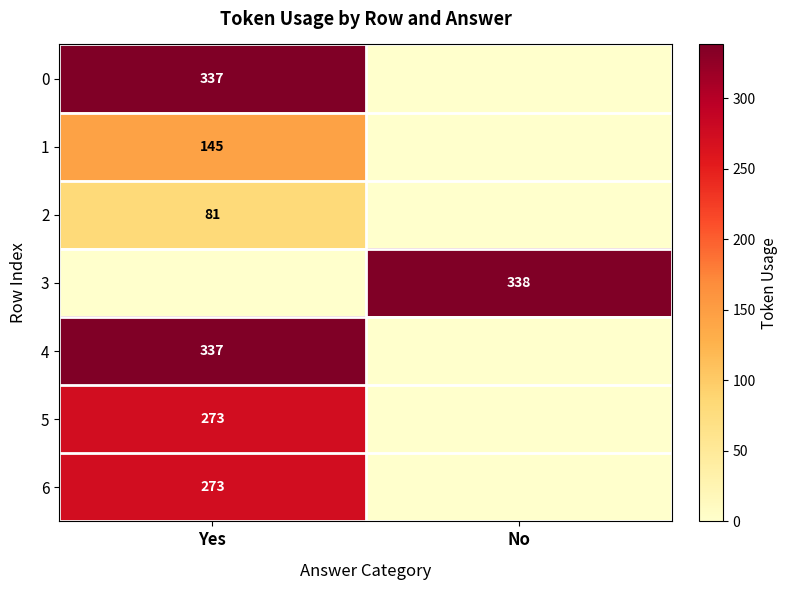

The 4 series shows 126 at Yes. True or false?

False